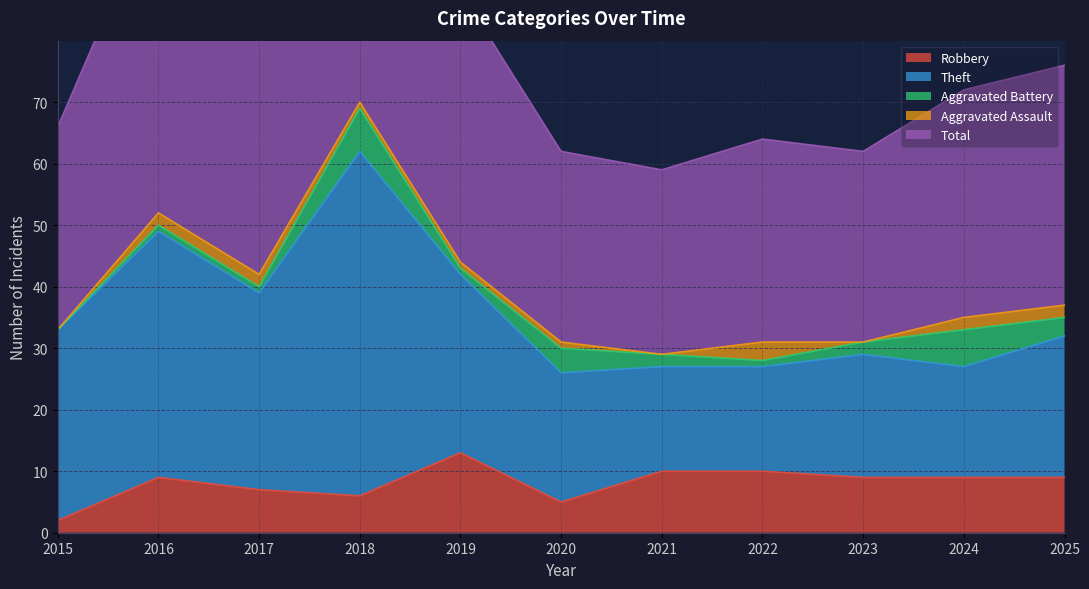

Is it true that Robbery equals 7 at 2017?

True